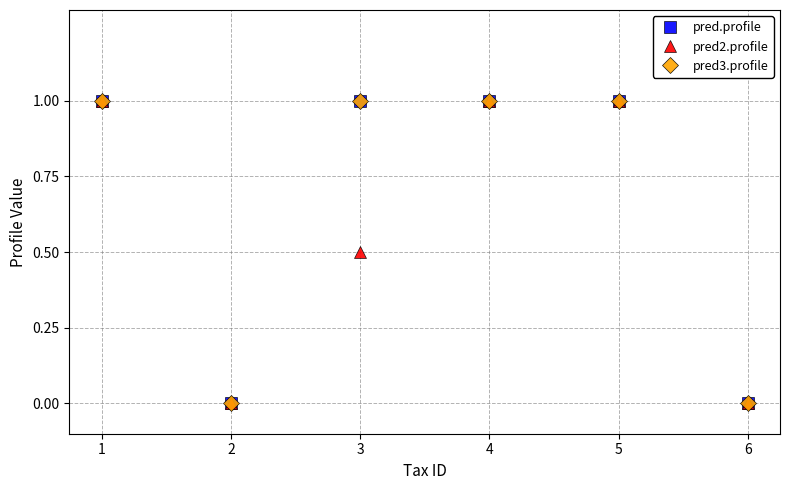

True or false: pred3.profile and pred2.profile cross at least once.

False